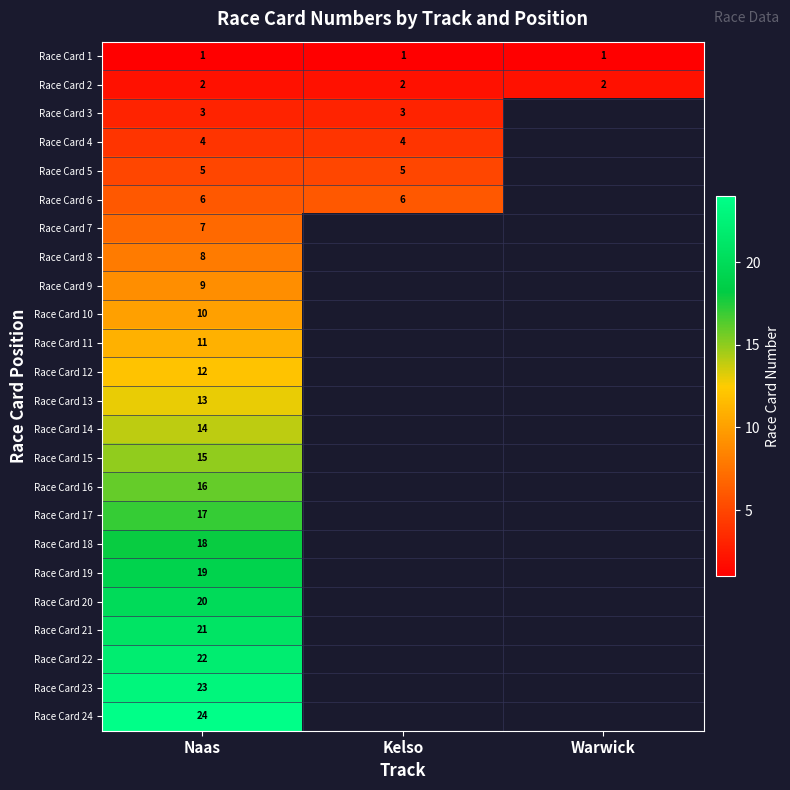

What is the minimum value shown in the chart?

1.0